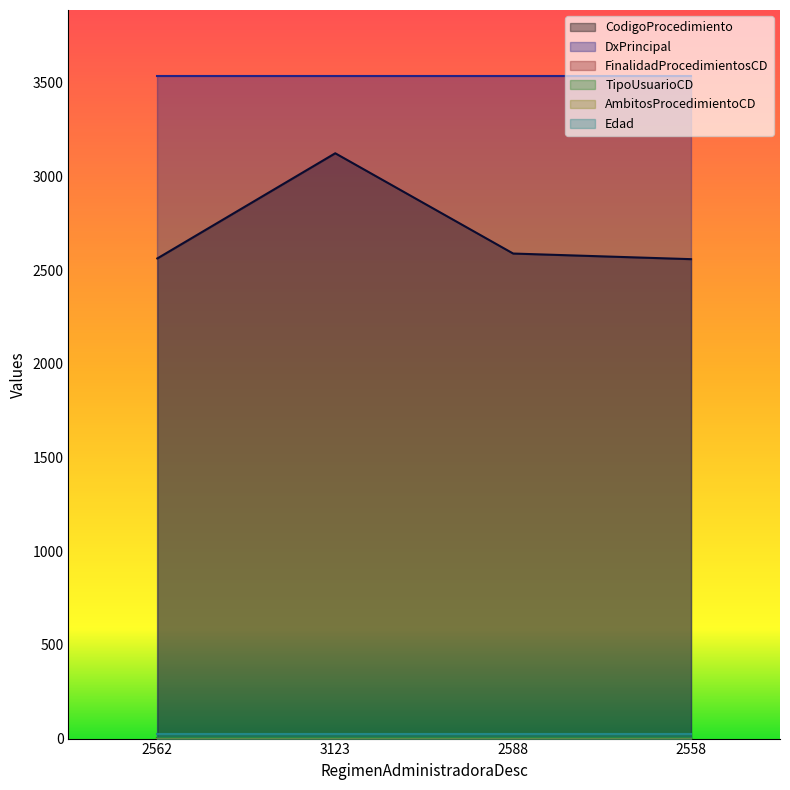

How many lines are shown in the chart?

6